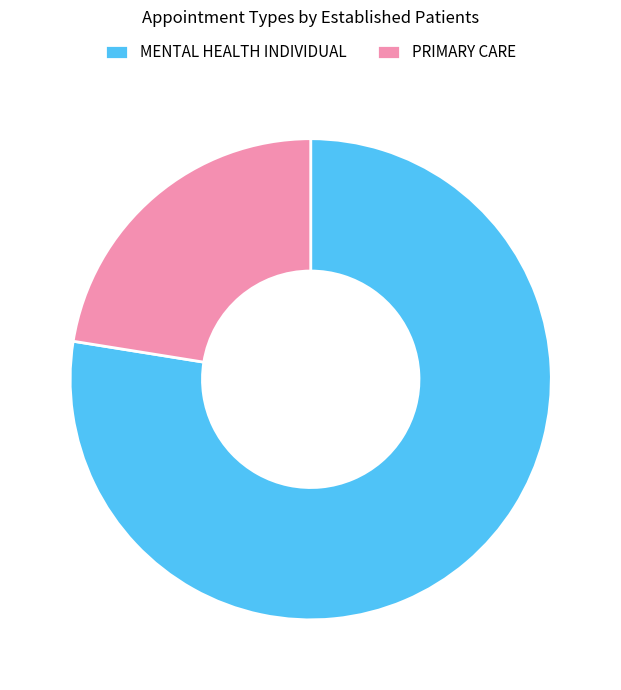

What is the largest slice in the pie chart?

MENTAL HEALTH INDIVIDUAL